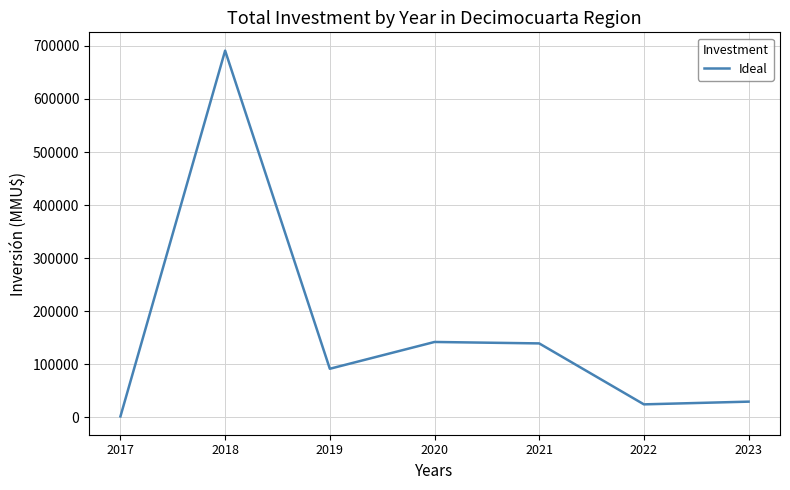

True or false: there are more than 2 points higher than both neighbors.

False